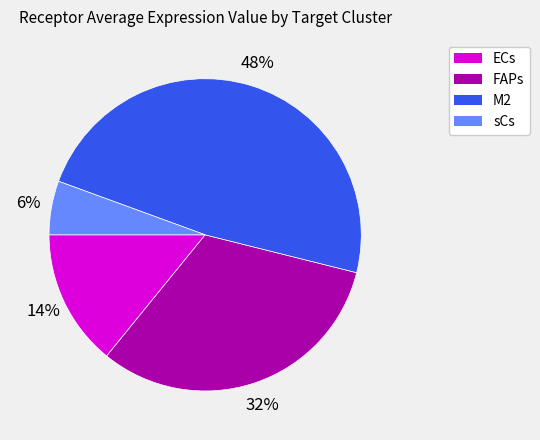

Is it true that ECs is 6% of the pie?

False